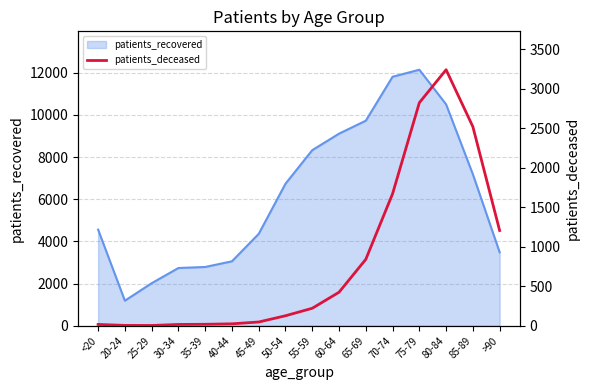

The value of patients_recovered at 65-69 is 14414. True or false?

False